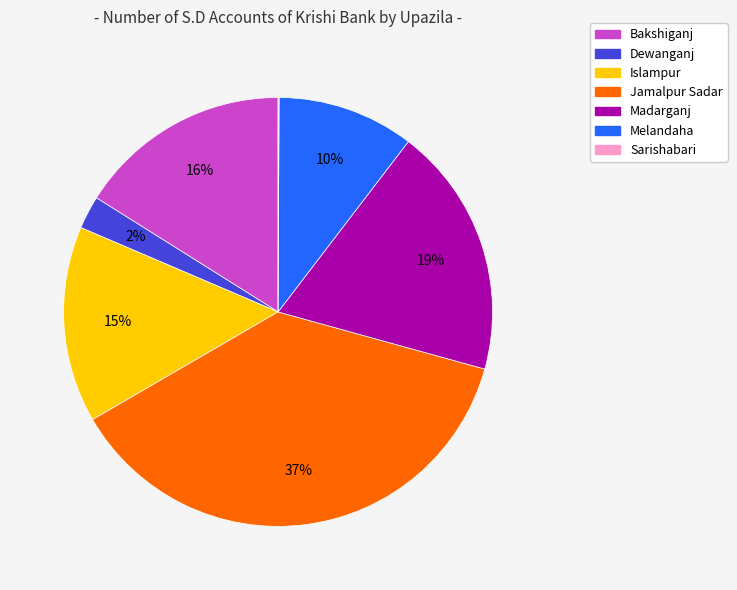

To the nearest percent, what is the difference between the Bakshiganj and Jamalpur Sadar slice percentages?

21%